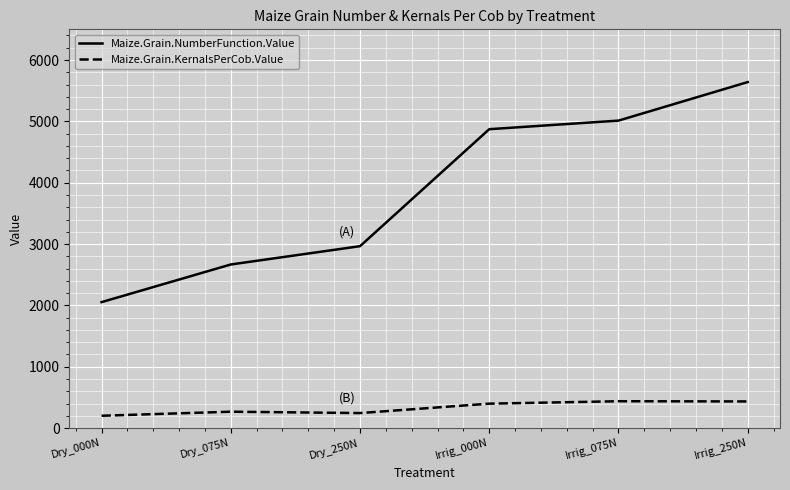

What position from the left is Irrig_075N?

5